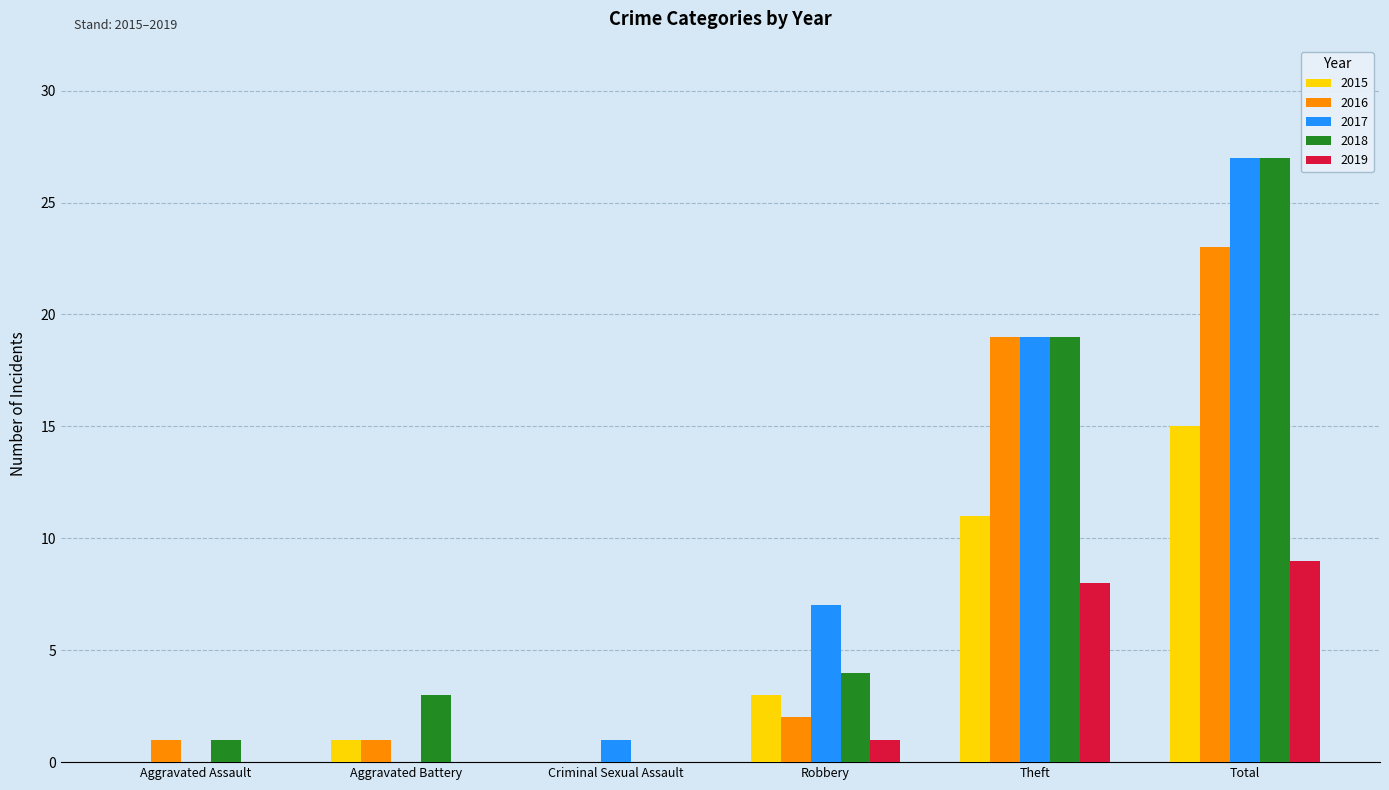

Is the value of 2017 at Robbery greater than the value of 2016 at Aggravated Assault?

Yes